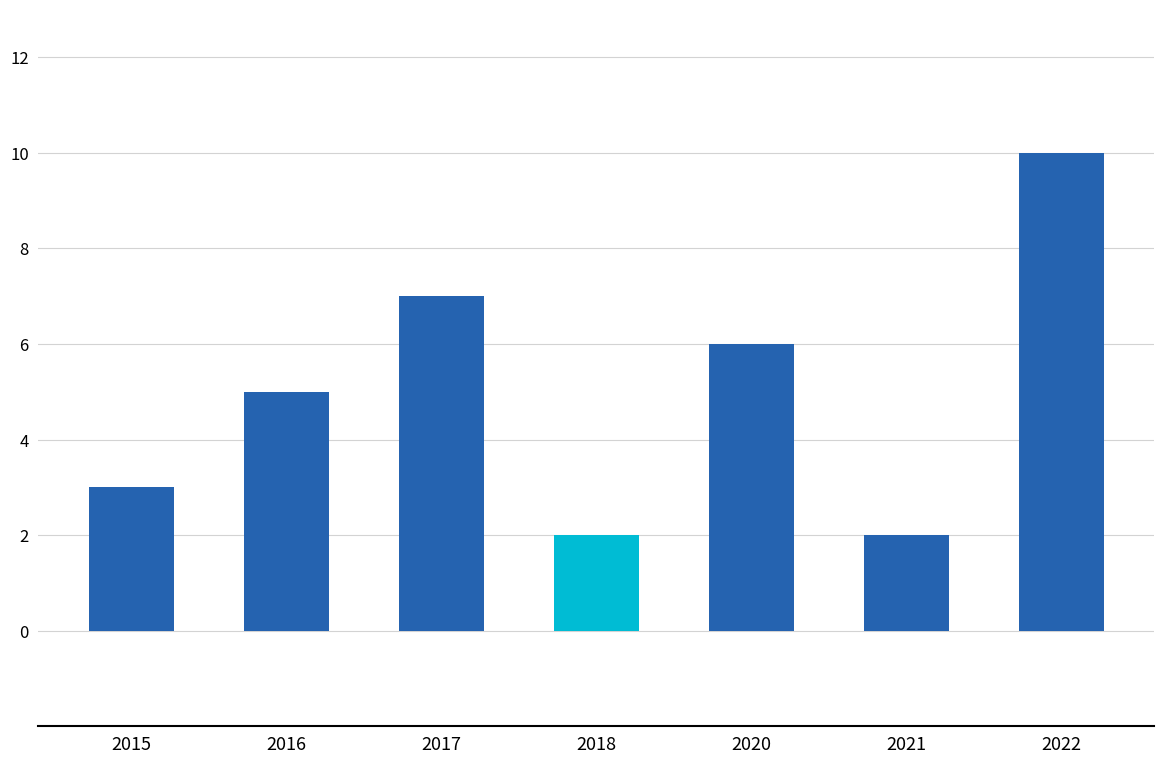

Where is the data nearest to the value 6?

2020